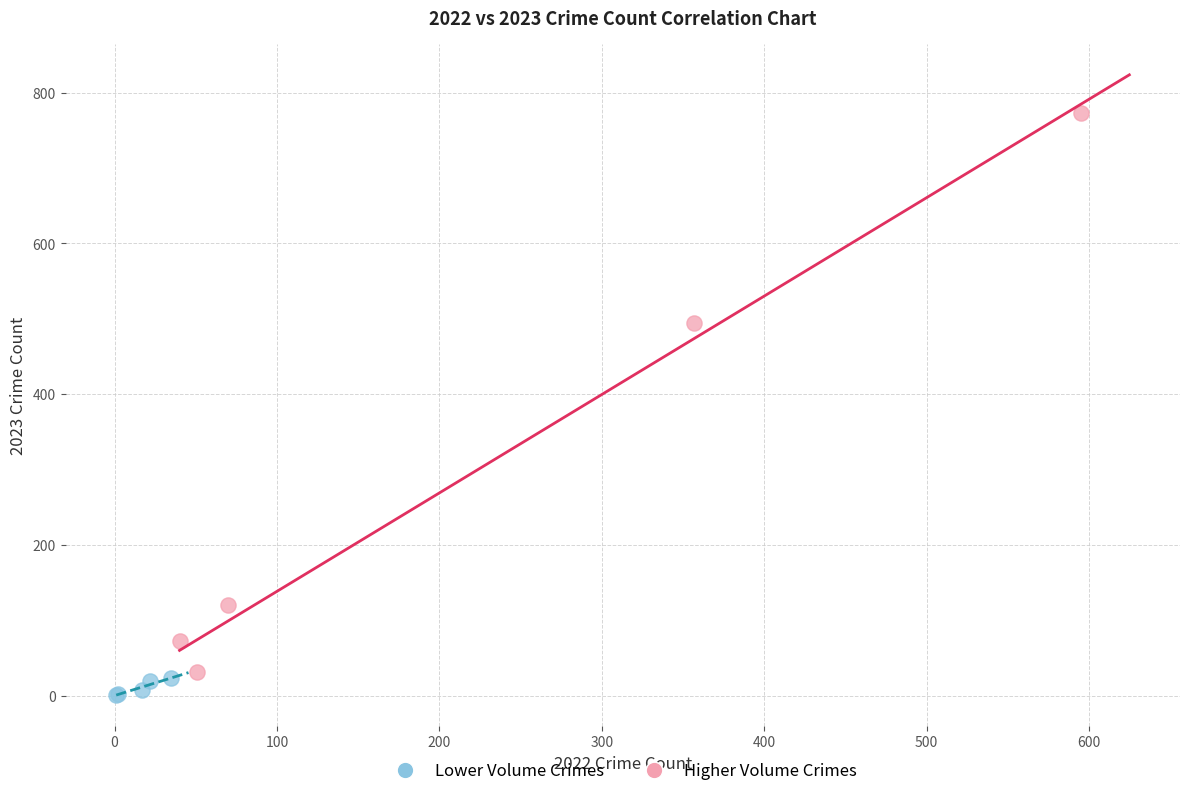

Which series reaches the minimum Y coordinate?

Lower Volume Crimes